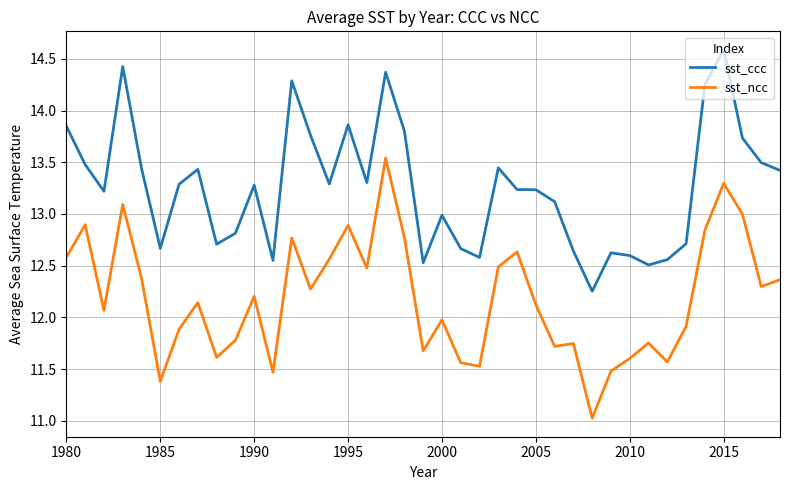

What is the difference between the maximum and minimum values in the sst_ccc series?

2.3